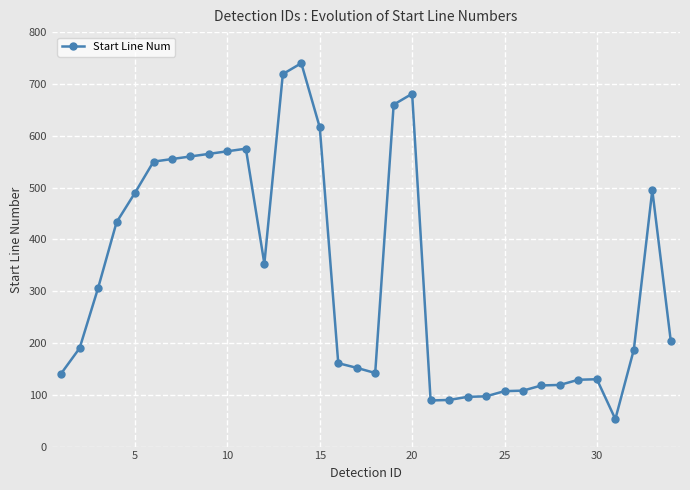

What is the average value?

329